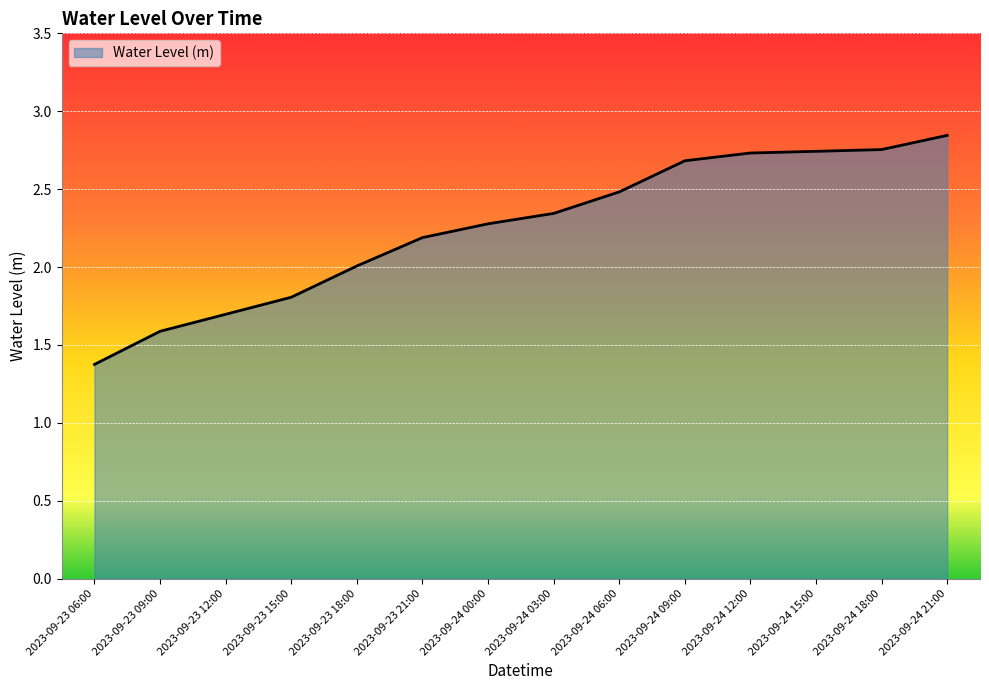

At which label is the value closest to 2?

2023-09-23 18:00